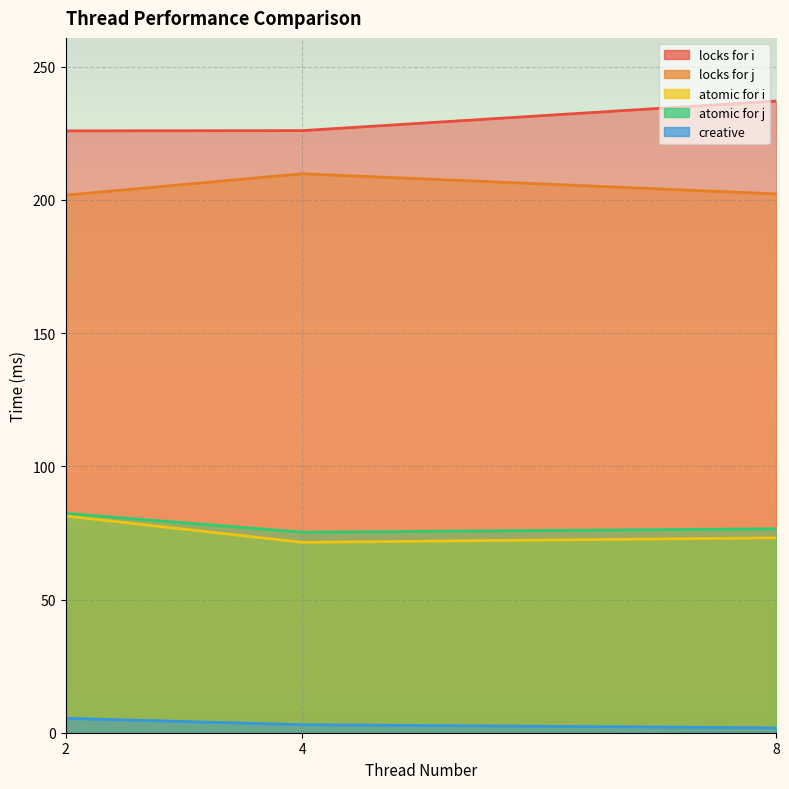

List the series in order of their peak value, lowest first.

creative, atomic for i, atomic for j, locks for j, locks for i